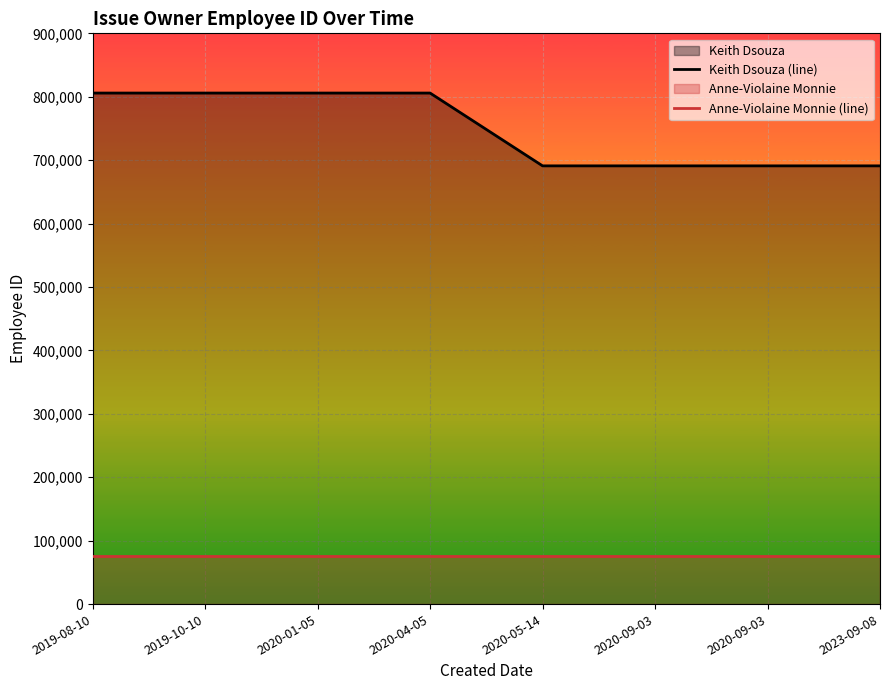

Which label corresponds to the smallest value in the chart?

2019-08-10